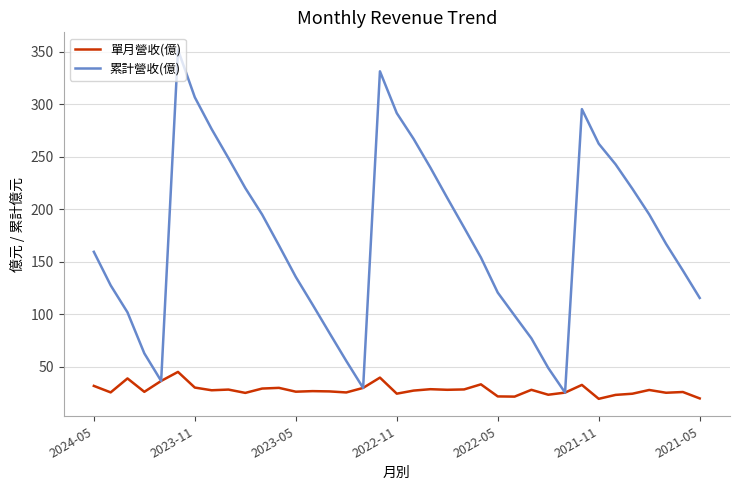

At how many categories does at least one series exceed 342?

1